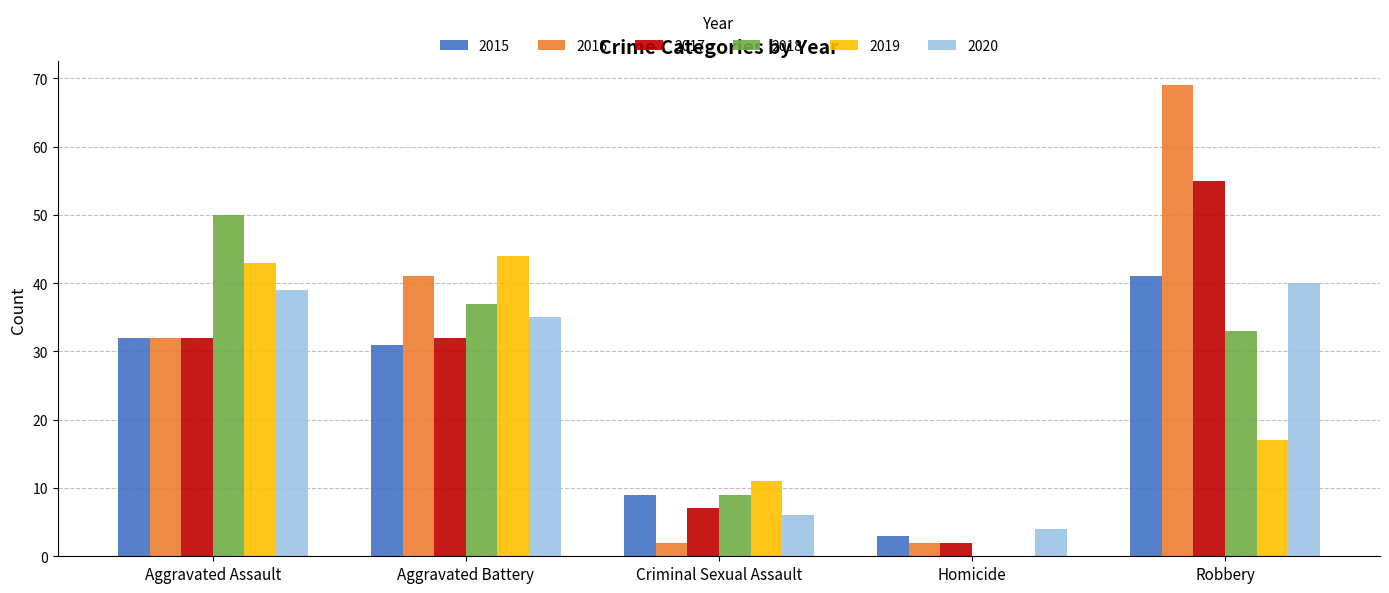

How many data points does each series have?

5